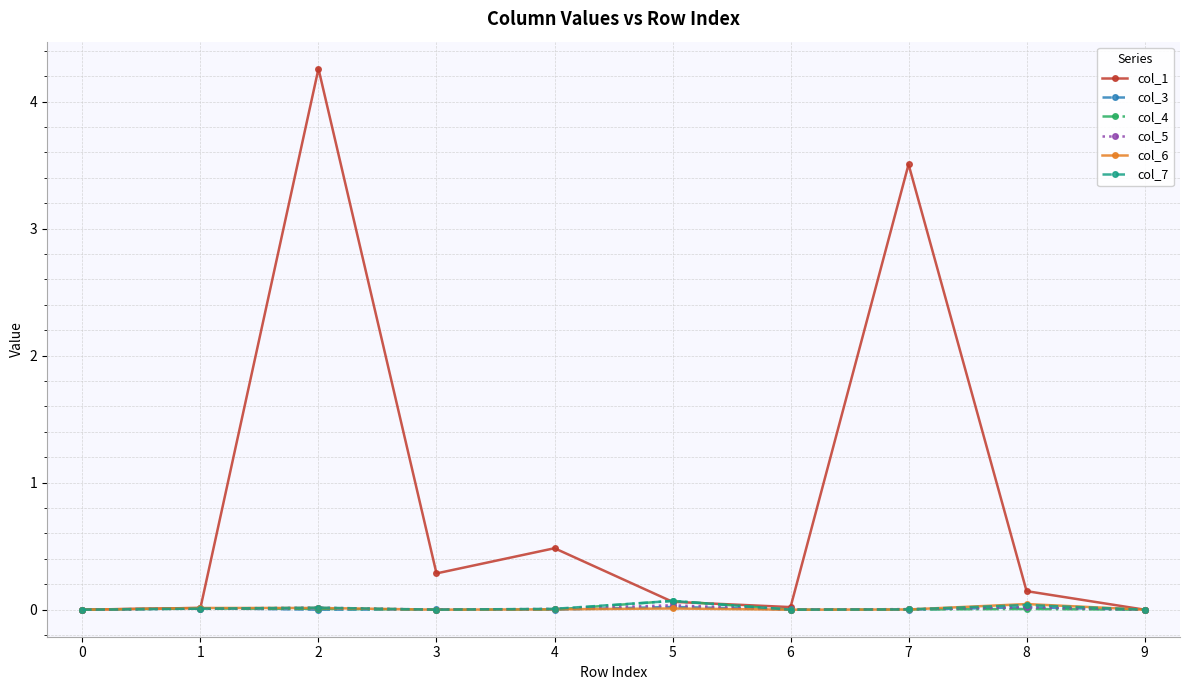

What is the greatest value displayed?

4.3